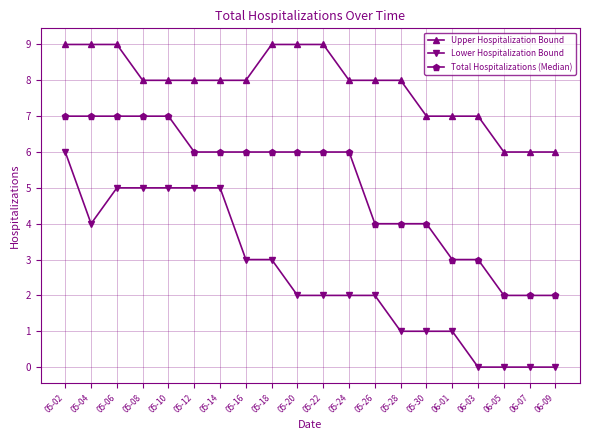

The Upper Hospitalization Bound series shows 6 at 06-07. True or false?

True